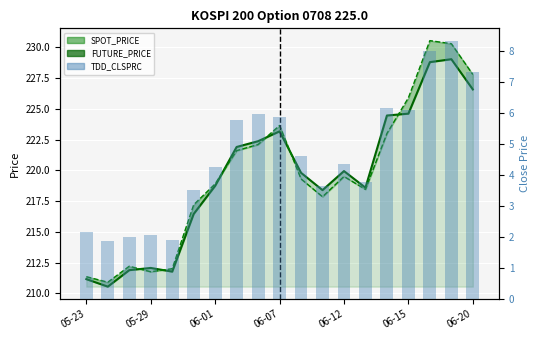

Reading left to right, transcribe all the data shown in this chart.

SPOT_PRICE_line: 211.2	210.5	211.9	212.1	211.8	216.4	218.7	221.9	222.4	223.2	219.8	218.4	219.9	218.6	224.5	224.6	228.8	229.0	226.6
FUTURE_PRICE_line: 211.3	210.9	212.2	211.8	212.0	217.2	218.9	221.6	222.1	223.7	219.3	217.8	219.5	218.4	223.0	225.9	230.6	230.3	227.8
TDD_CLSPRC: 2.1	1.9	2.0	2.1	1.9	3.5	4.2	5.8	6.0	5.8	4.6	3.6	4.3	3.8	6.2	6.1	8.0	8.3	7.3